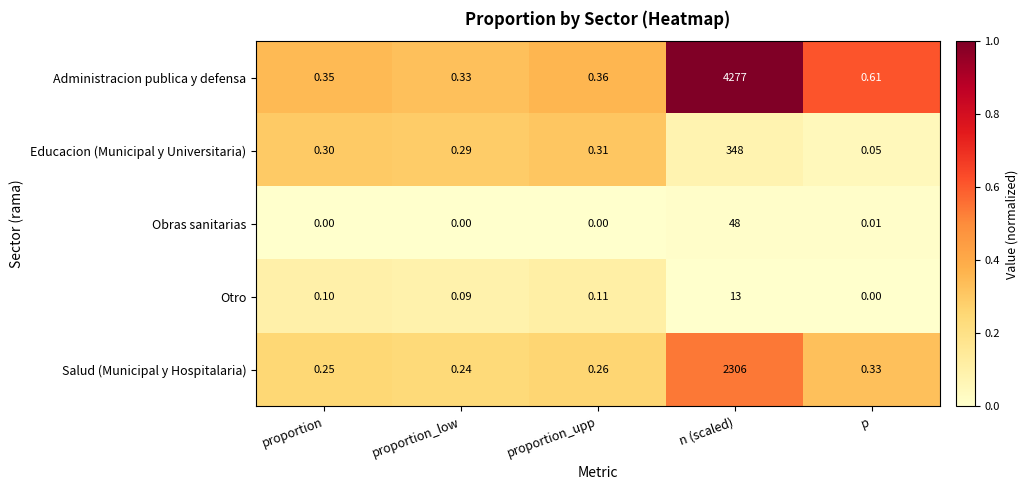

At which label does Otro reach its minimum?

p